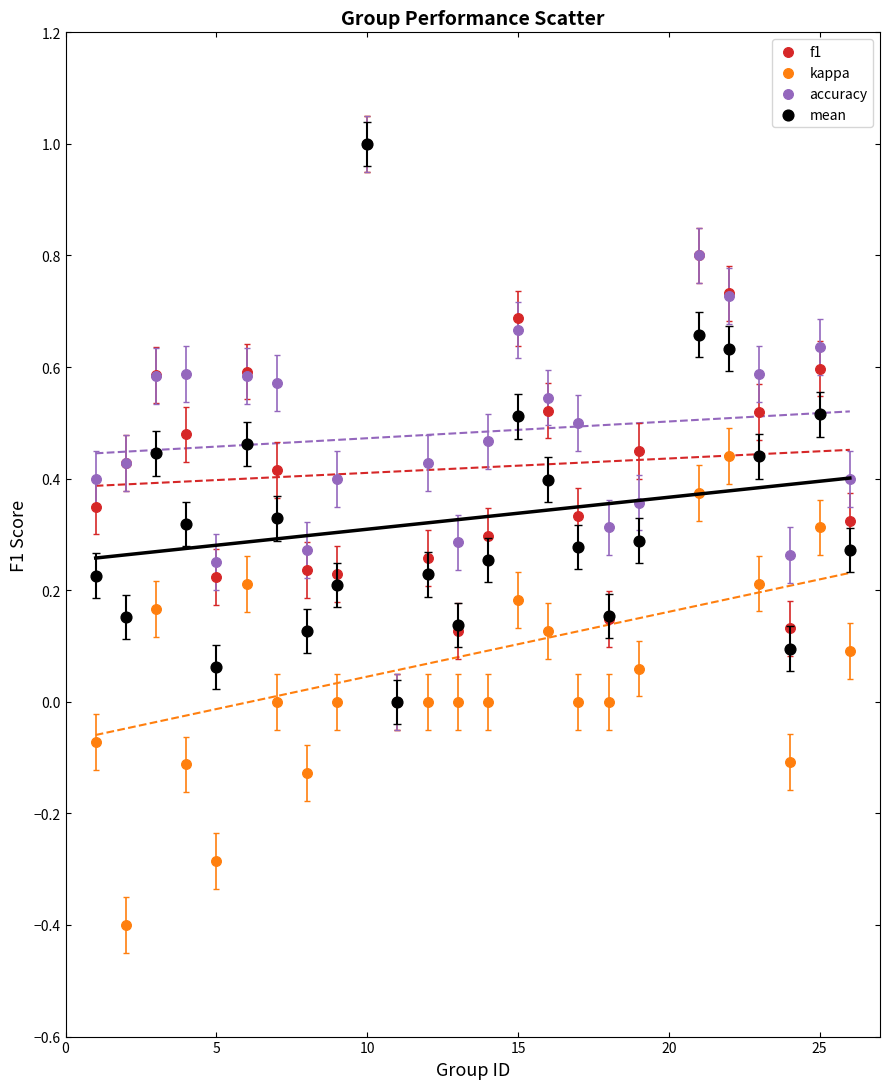

What are all the series names shown in the legend?

f1, kappa, accuracy, mean